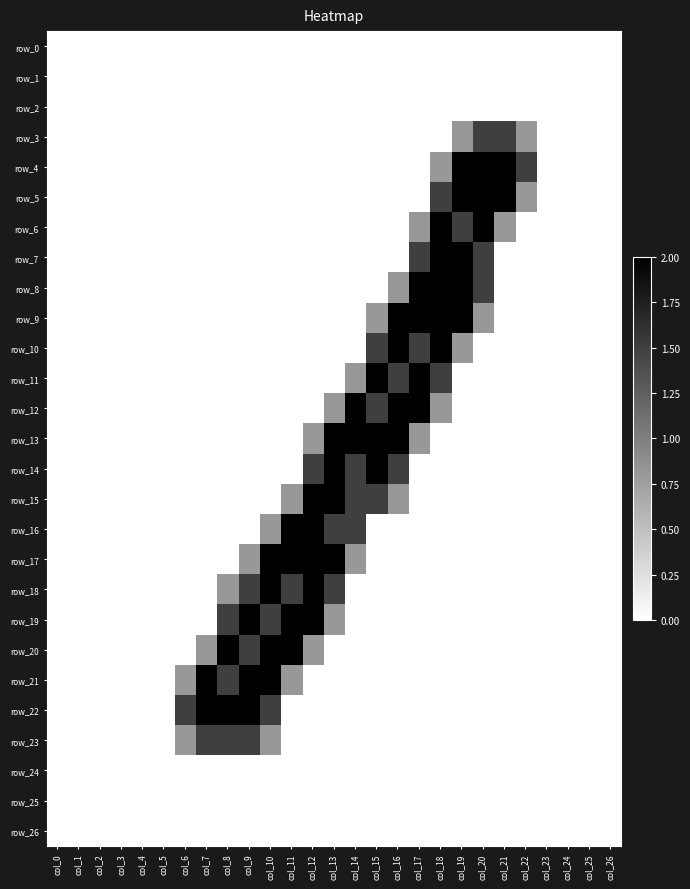

How many positive values does the row_5 series have?

5